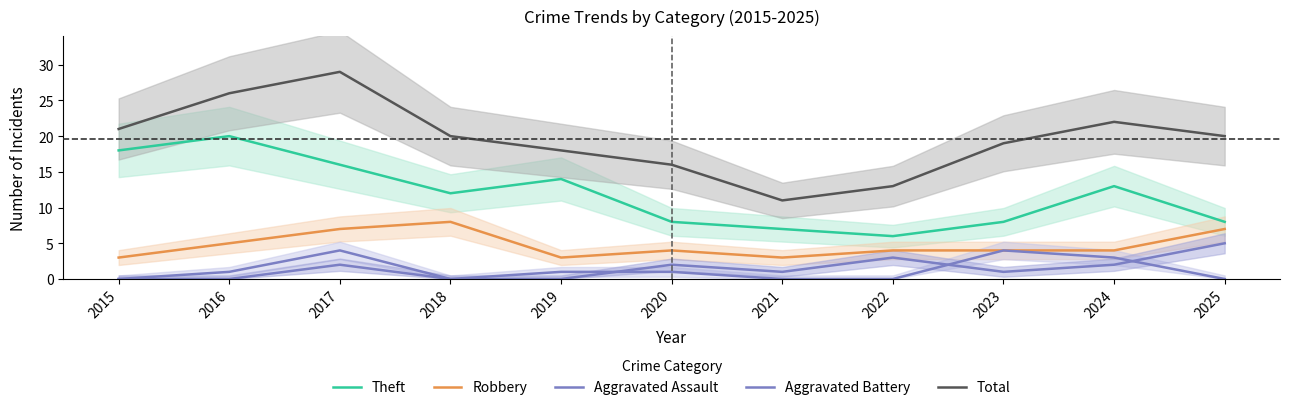

What is the value of the Theft point at the 1st from the left?

18